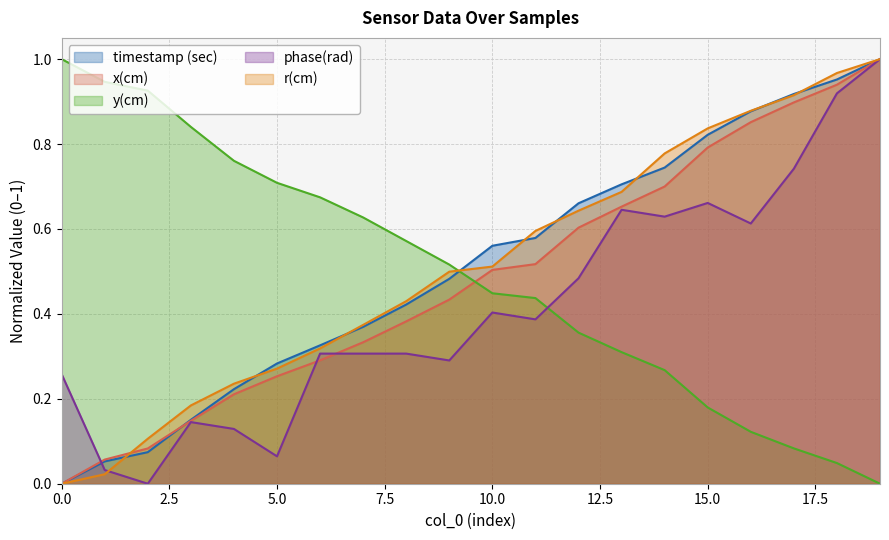

Reading left to right, extract all data points from this chart.

timestamp (sec): 0=0.0	1=0.1	2=0.1	3=0.2	4=0.2	5=0.3	6=0.3	7=0.4	8=0.4	9=0.5	10=0.6	11=0.6	12=0.7	13=0.7	14=0.7	15=0.8	16=0.9	17=0.9	18=1.0	19=1.0
x(cm): 0=0.0	1=0.1	2=0.1	3=0.1	4=0.2	5=0.3	6=0.3	7=0.3	8=0.4	9=0.4	10=0.5	11=0.5	12=0.6	13=0.7	14=0.7	15=0.8	16=0.9	17=0.9	18=0.9	19=1.0
y(cm): 0=1.0	1=0.9	2=0.9	3=0.8	4=0.8	5=0.7	6=0.7	7=0.6	8=0.6	9=0.5	10=0.4	11=0.4	12=0.4	13=0.3	14=0.3	15=0.2	16=0.1	17=0.1	18=0.0	19=0.0
phase(rad): 0=0.3	1=0.0	2=0.0	3=0.1	4=0.1	5=0.1	6=0.3	7=0.3	8=0.3	9=0.3	10=0.4	11=0.4	12=0.5	13=0.6	14=0.6	15=0.7	16=0.6	17=0.7	18=0.9	19=1.0
r(cm): 0=0.0	1=0.0	2=0.1	3=0.2	4=0.2	5=0.3	6=0.3	7=0.4	8=0.4	9=0.5	10=0.5	11=0.6	12=0.6	13=0.7	14=0.8	15=0.8	16=0.9	17=0.9	18=1.0	19=1.0